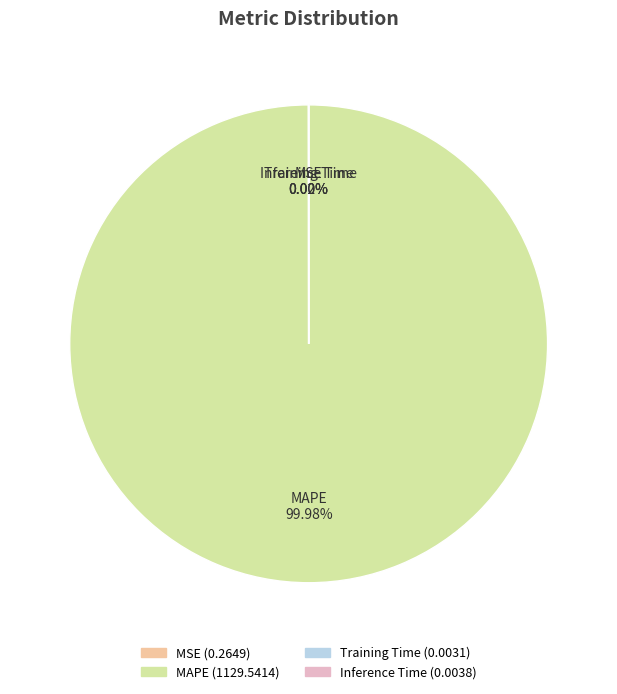

To the nearest percent, what is the average slice percentage?

25%